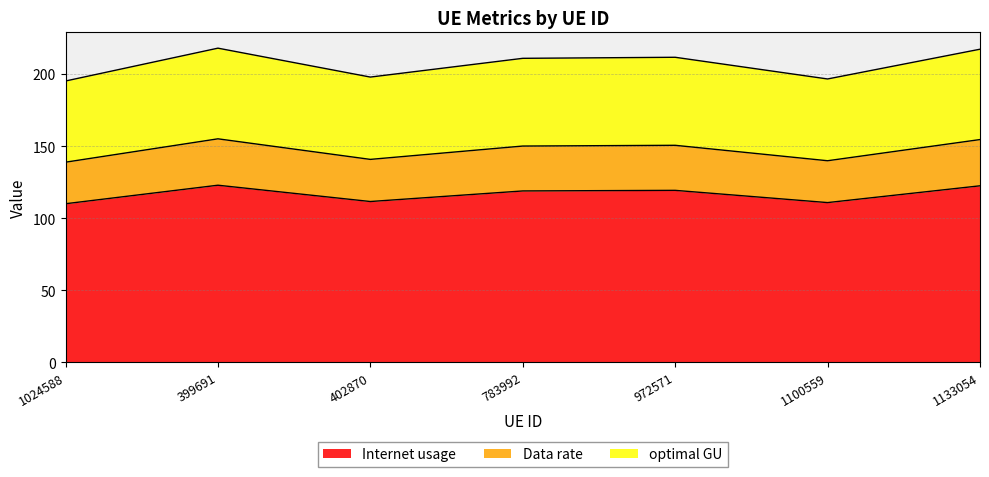

True or false: Data rate and Internet usage intersect in this chart.

False